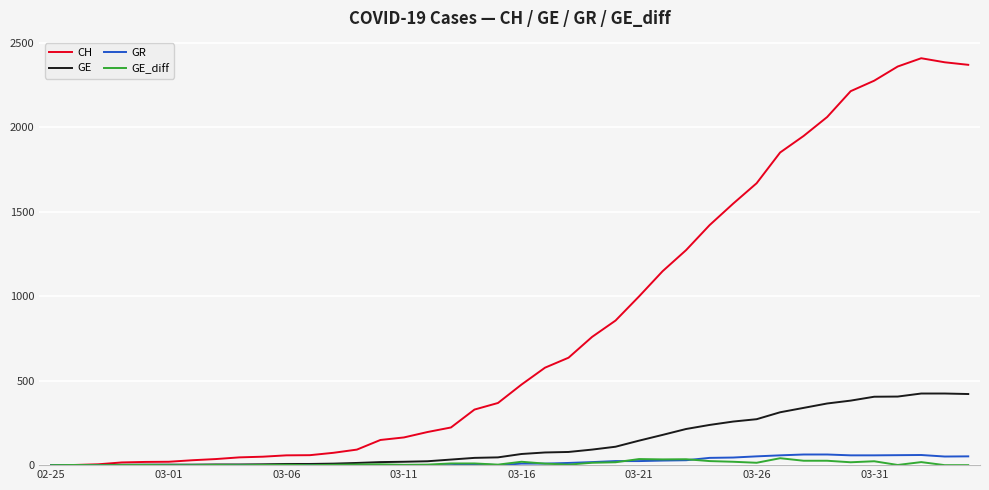

Which series has the largest range (max minus min)?

CH